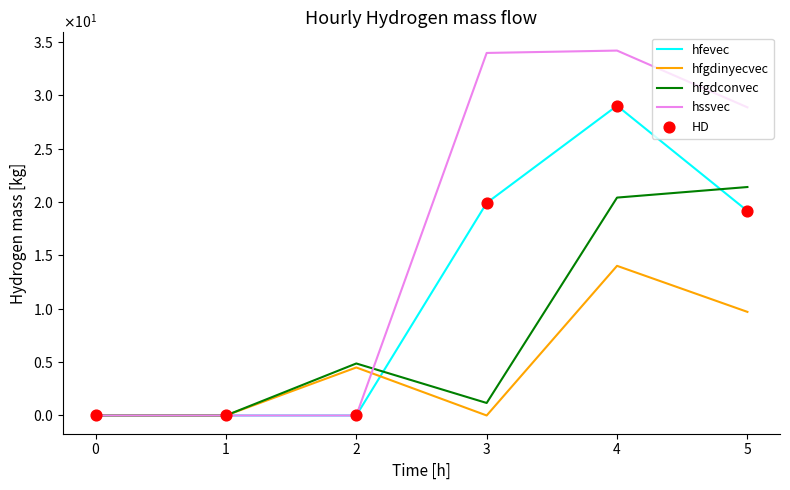

Which series has the largest total across all categories?

hssvec